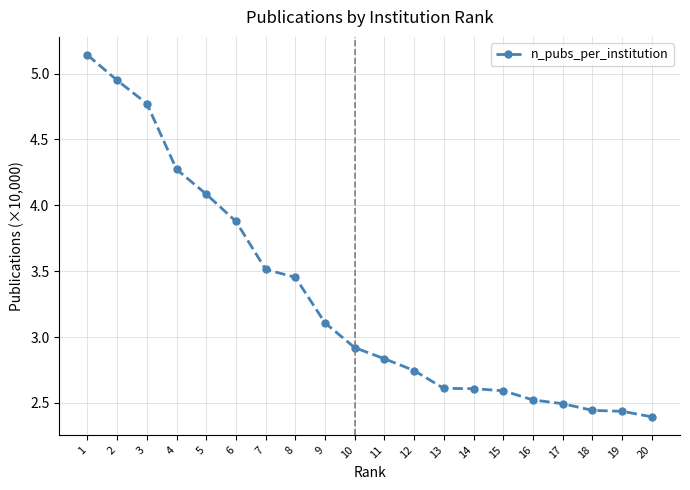

True or false: the data shows 3.1 at 9.

True